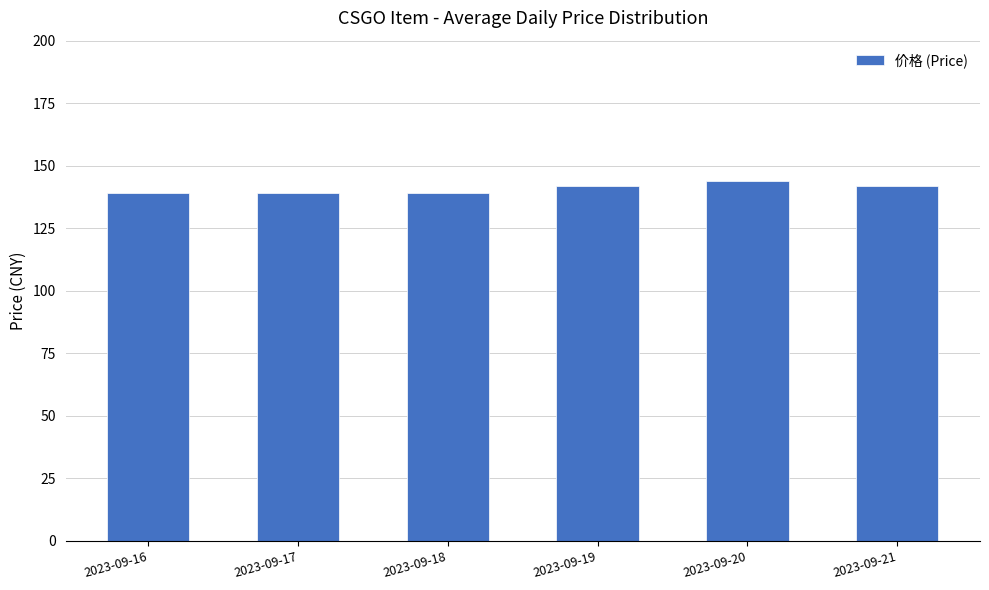

What is the approximate value at 2023-09-17?

139.0